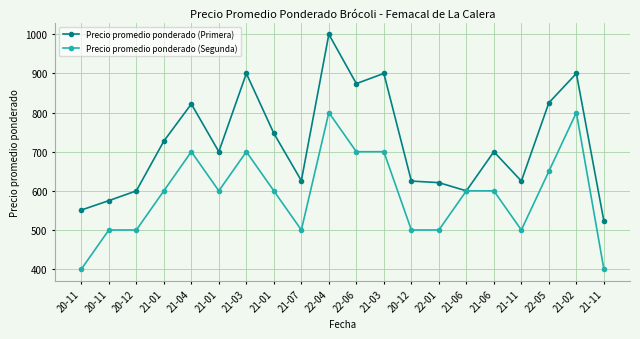

The value of Precio promedio ponderado (Primera) at 21-03 is 900. True or false?

True